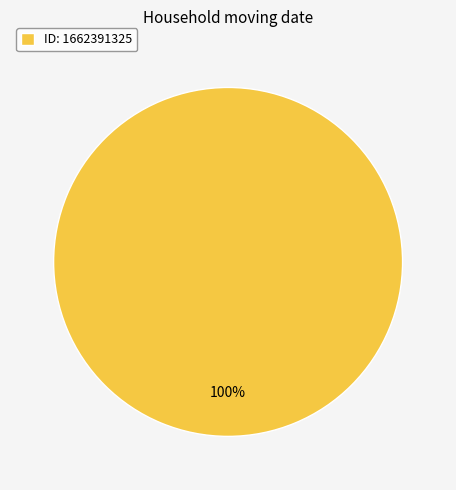

Is it true that ID: 1662391325 is 89% of the pie?

False